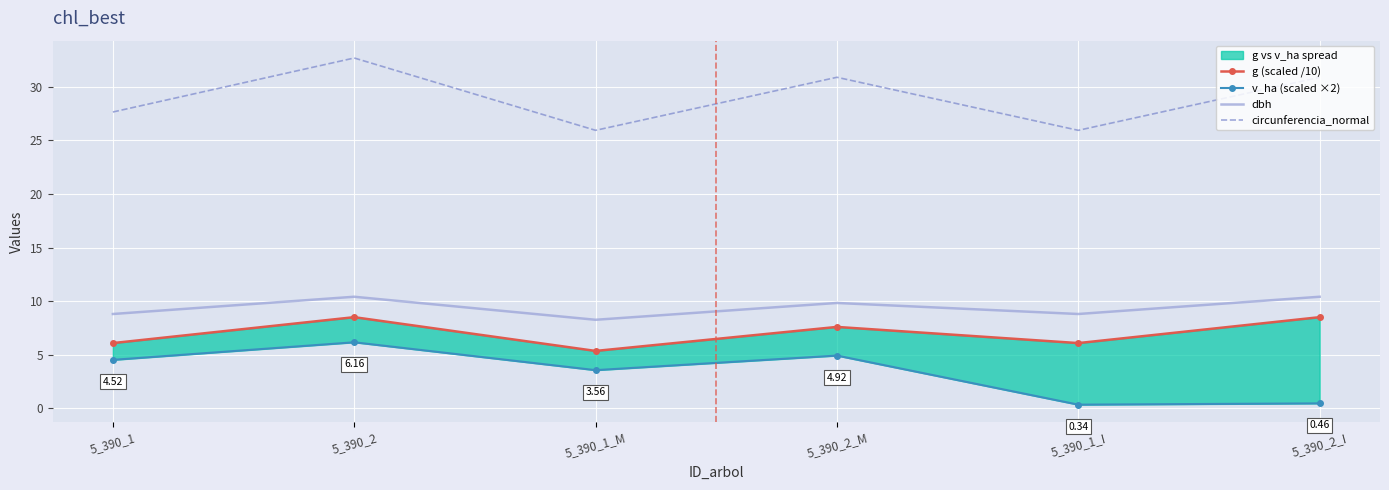

At which category does v_ha (scaled ×2) reach its first local peak?

5_390_2